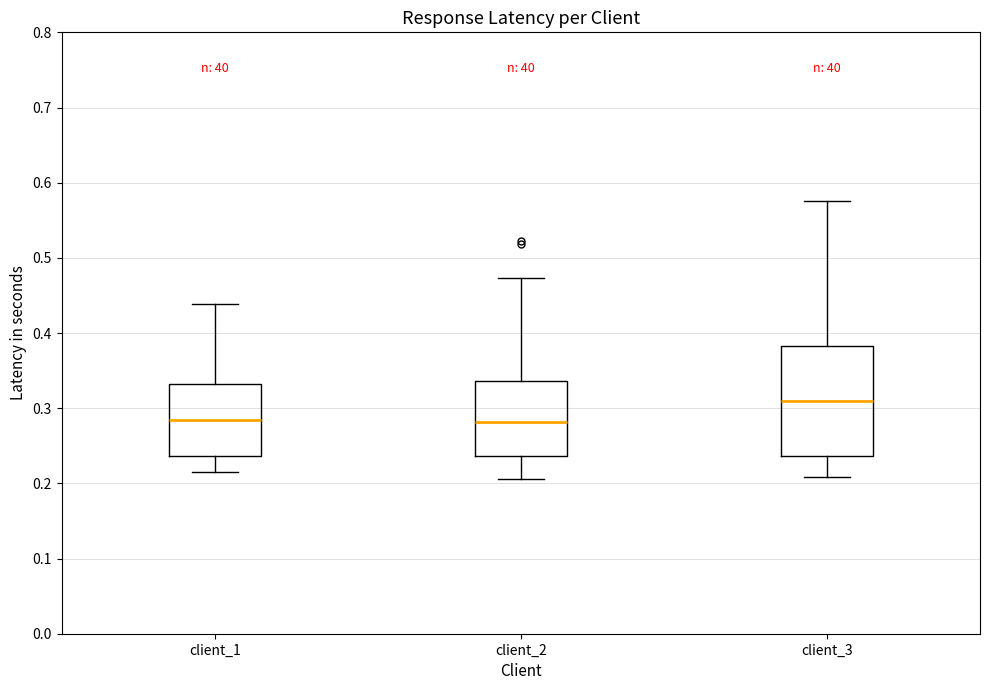

Reading left to right, read every box against the y-axis: the position of its median line, the range the box covers, and the ends of its whiskers. The values are not printed on the chart, so give them approximately, as read against the axis.

client_1: median 0.28, box 0.24 to 0.33, whiskers 0.22 to 0.44
client_2: median 0.28, box 0.24 to 0.34, whiskers 0.21 to 0.47
client_3: median 0.31, box 0.24 to 0.38, whiskers 0.21 to 0.58